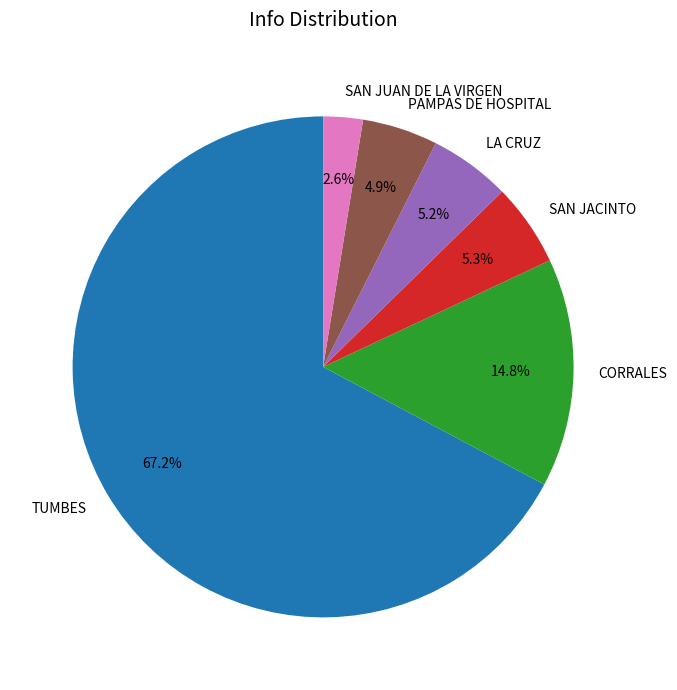

Combined, do TUMBES and CORRALES account for over 50%?

Yes